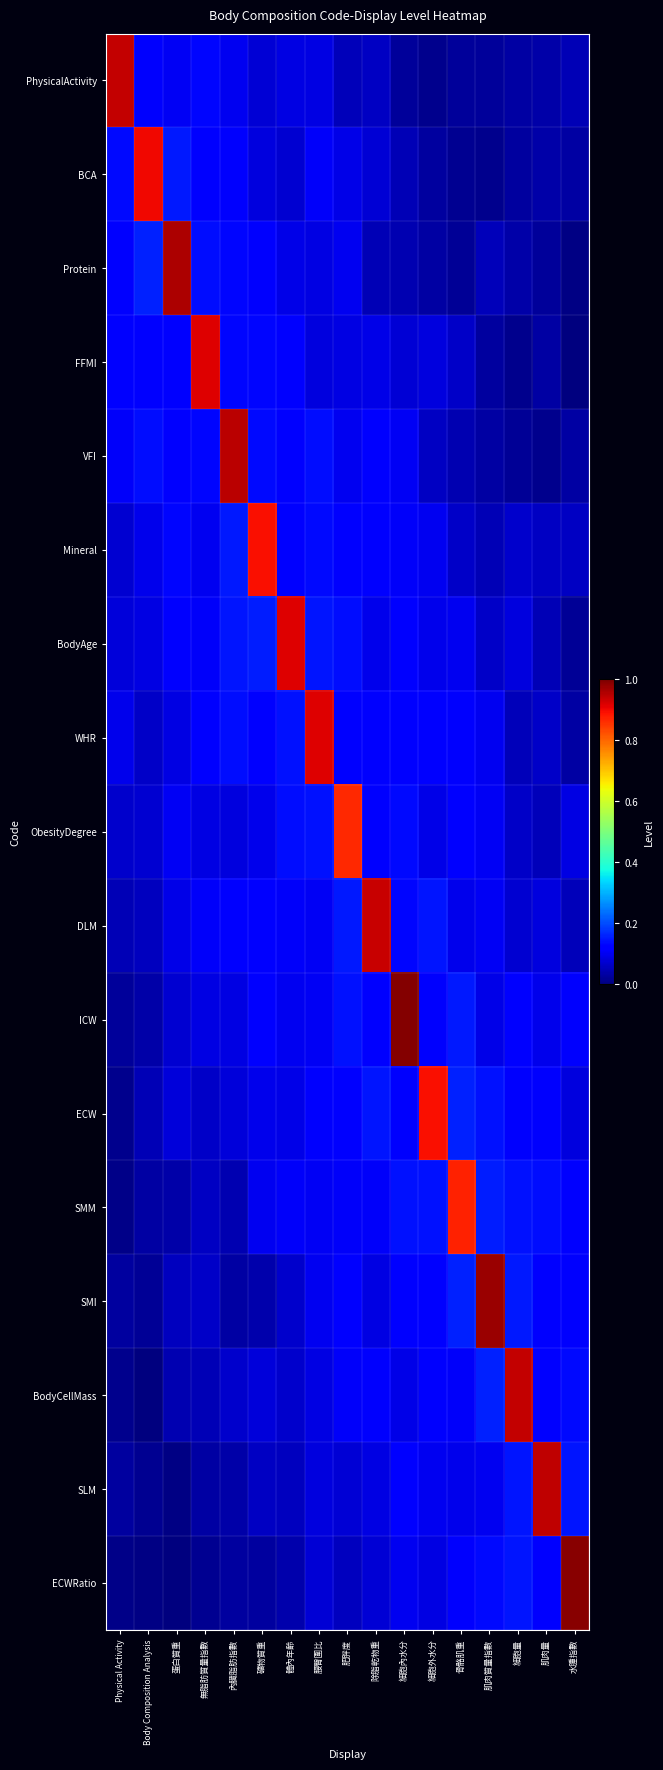

What is the total value across all series at 肥胖度?

2.6